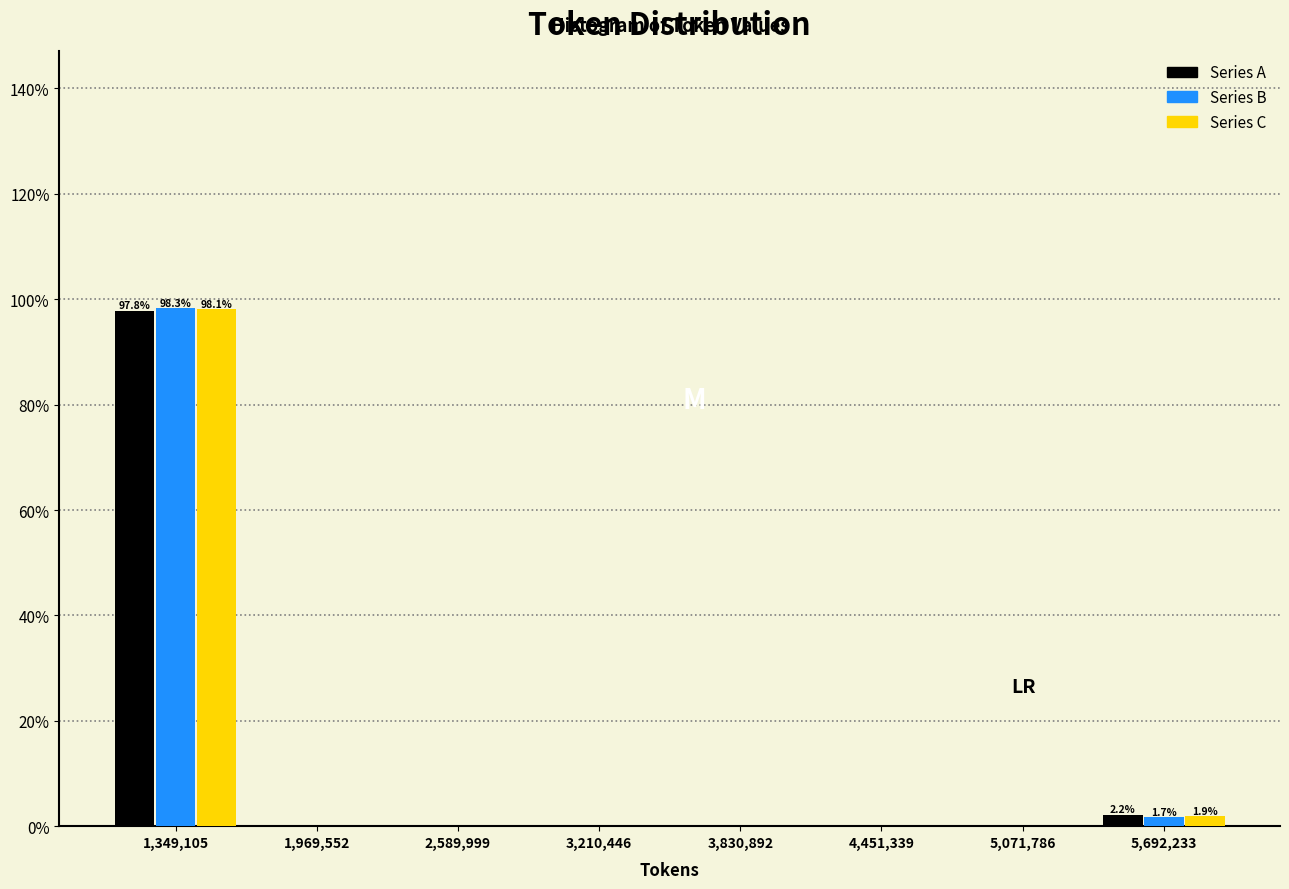

In the Series C series, which range on the x-axis has the tallest bar?

1000000 to 1700000